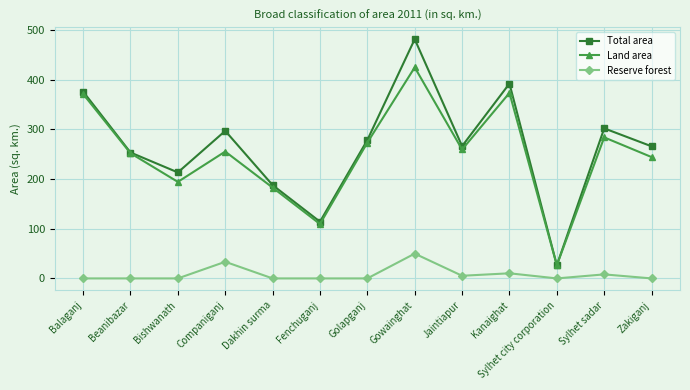

Which series has the largest total across all categories?

Total area